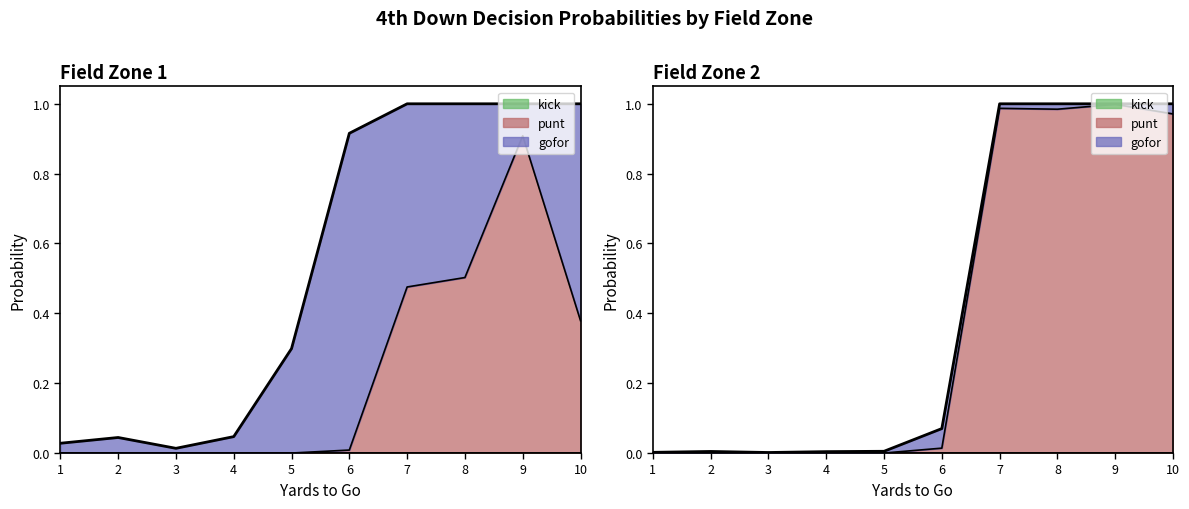

What is the difference between the fzone1_punt values at 9 and 2?

0.9